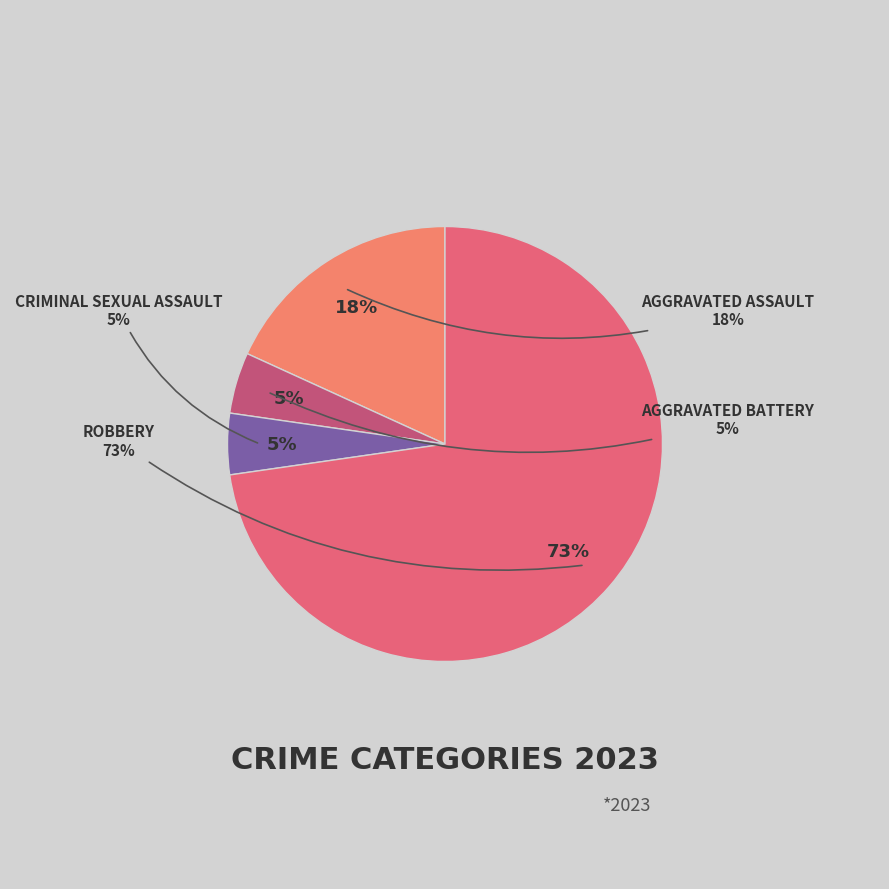

To the nearest percent, what percentage of the pie is Aggravated Assault?

18%